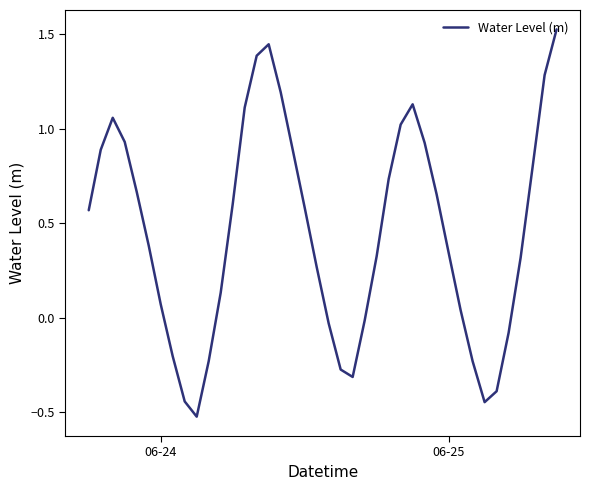

What is the minimum value shown in the chart?

-0.5